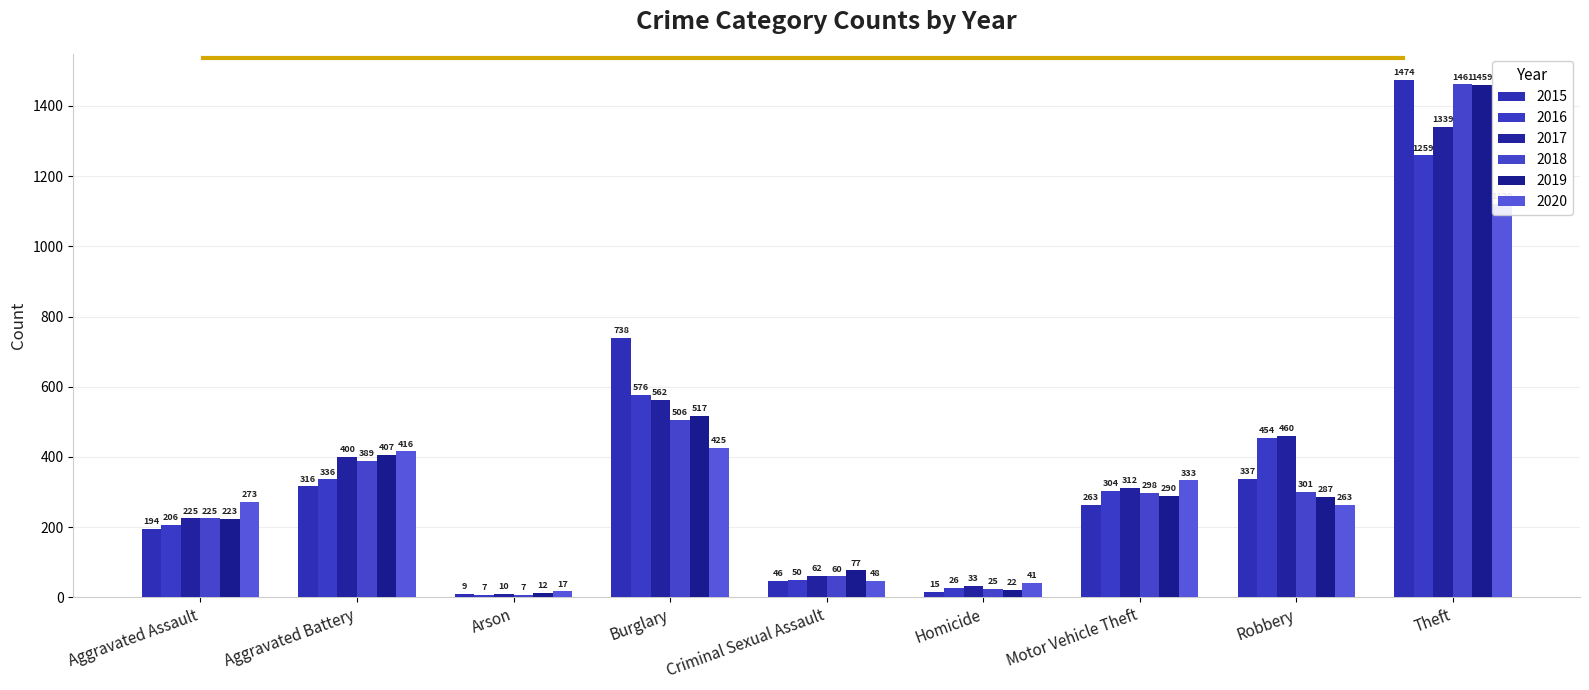

How many categories are shown in the chart?

9